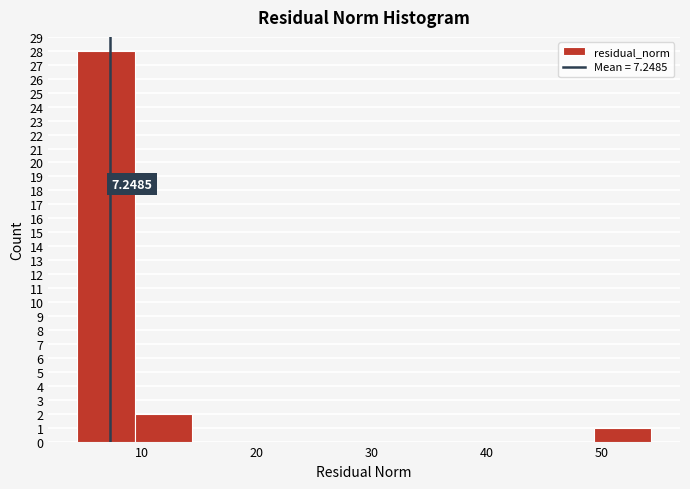

Over which range of the x-axis is the bar tallest?

4 to 9